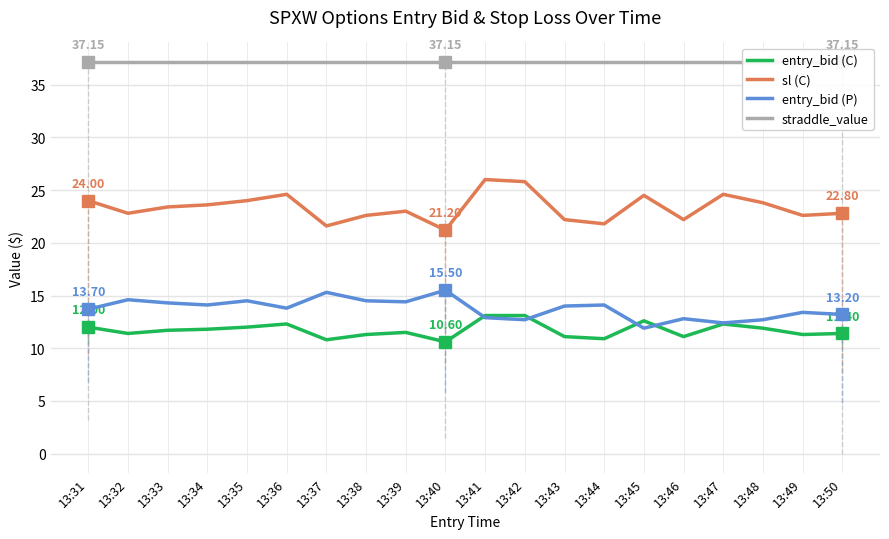

How many categories are shown in the chart?

20